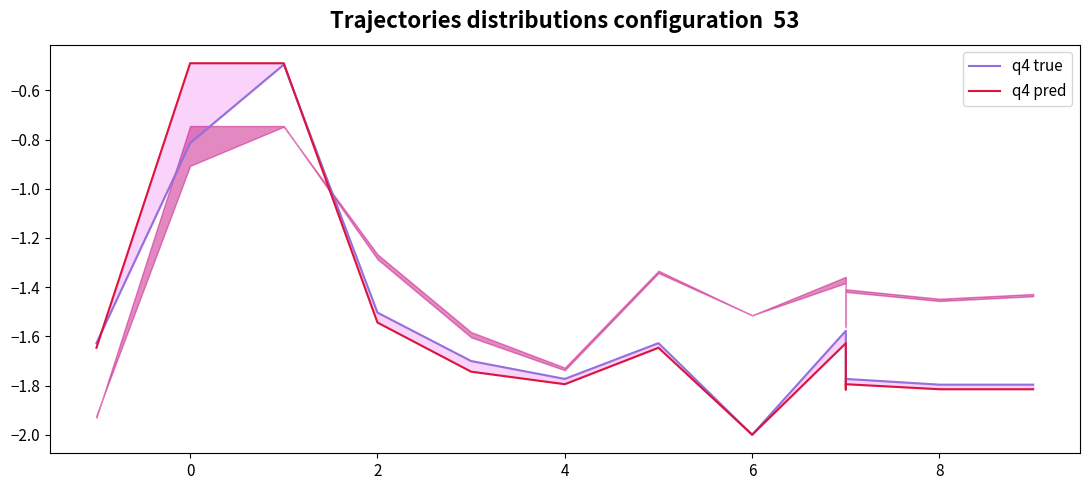

Reading left to right, what are all the values shown in this chart?

q4 true: -1.6	-0.8	-0.5	-1.5	-1.7	-1.8	-1.6	-2.0	-1.6	-1.8	-1.8	-1.8	-1.8
q4 pred: -1.6	-0.5	-0.5	-1.5	-1.7	-1.8	-1.6	-2.0	-1.6	-1.8	-1.8	-1.8	-1.8